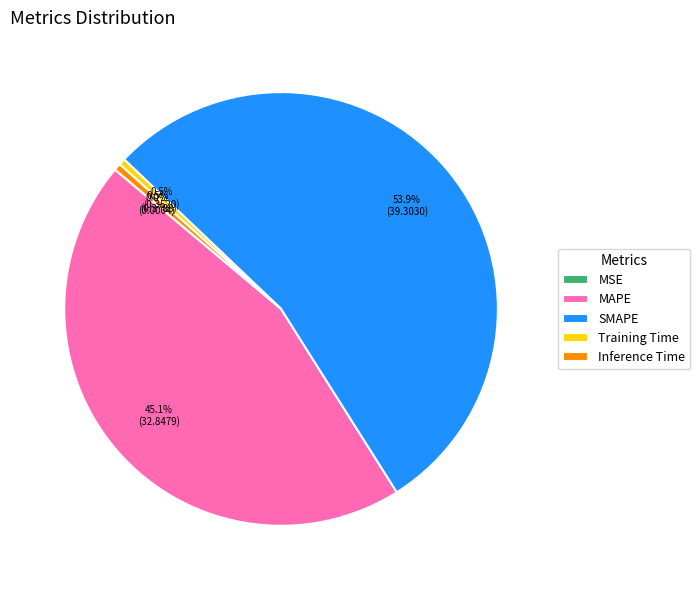

Which slice represents more than half of the pie?

SMAPE